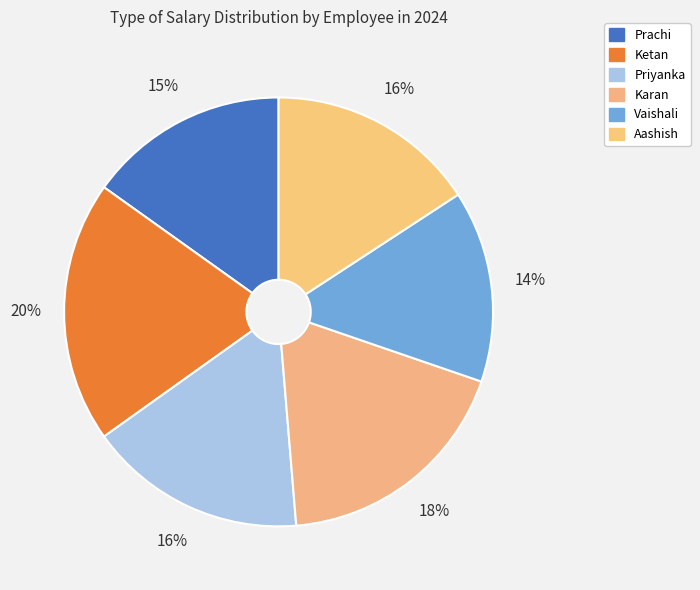

True or false: Vaishali accounts for 14% of the total.

True